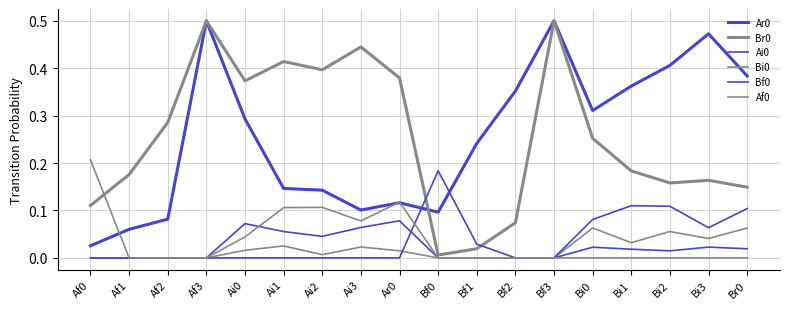

Does the chart display data point markers on the line(s)?

No